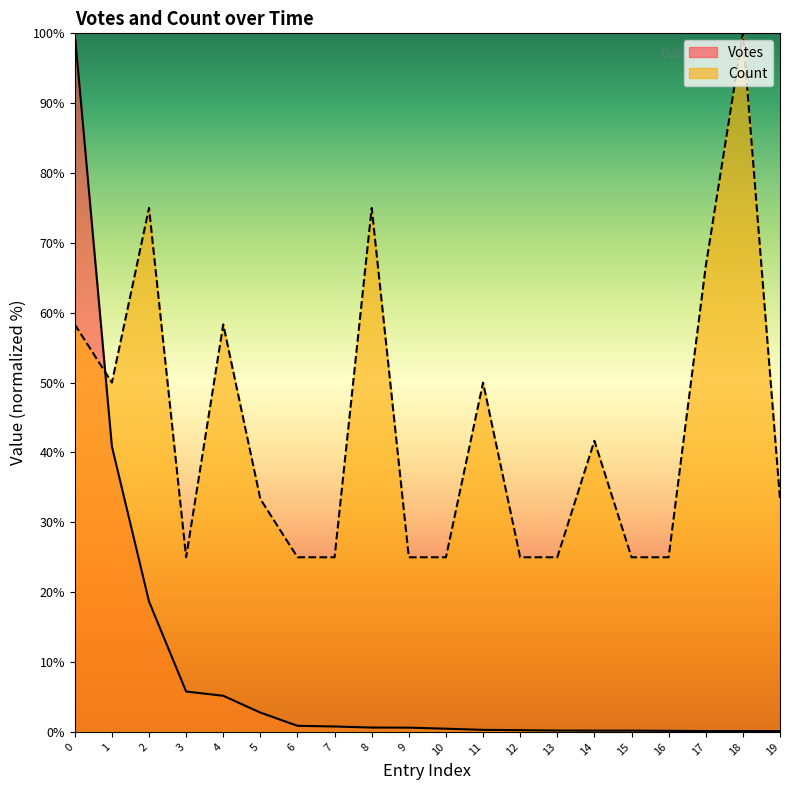

What is the total value across all series at 19?

33.4